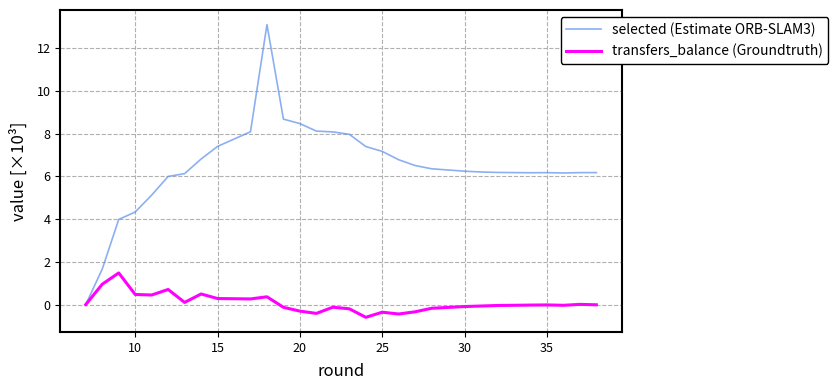

How many values in the transfers_balance (Groundtruth) series are below 0?

21